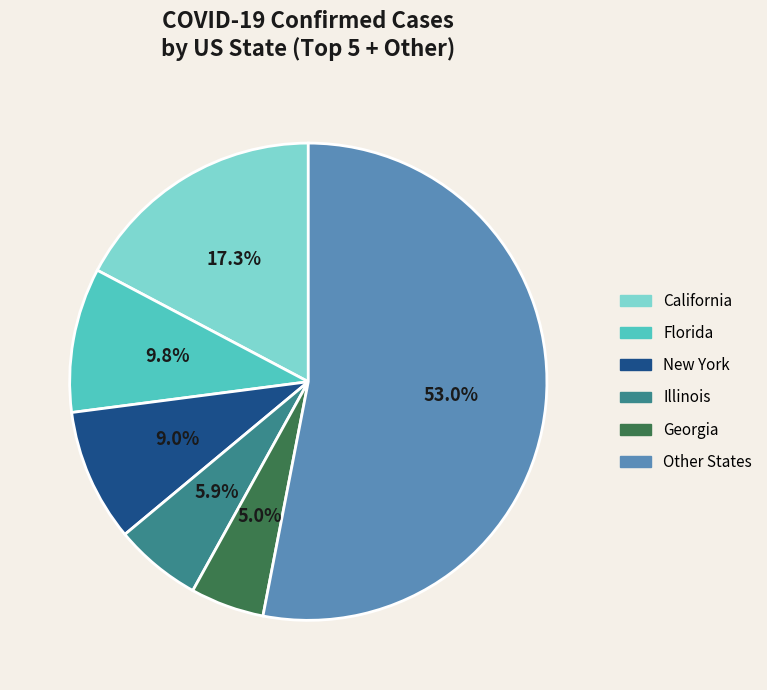

Does Other States account for over 50% of the chart?

Yes